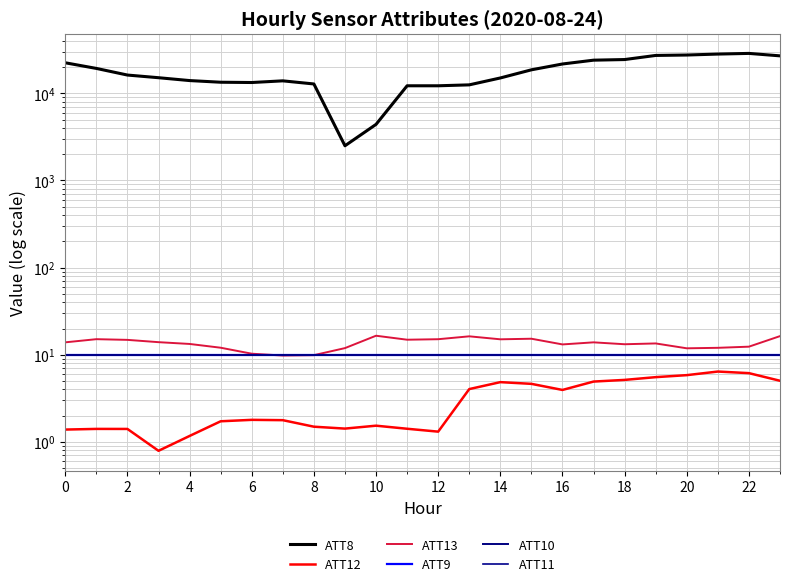

What is the label of the 9th point from the right?

15